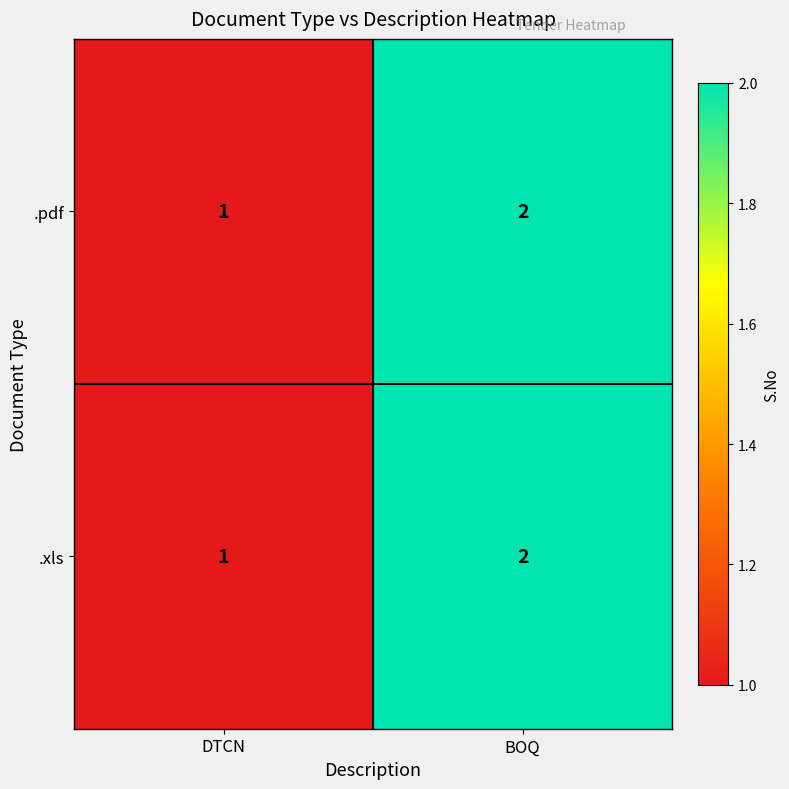

Which label corresponds to the largest value in the chart?

BOQ